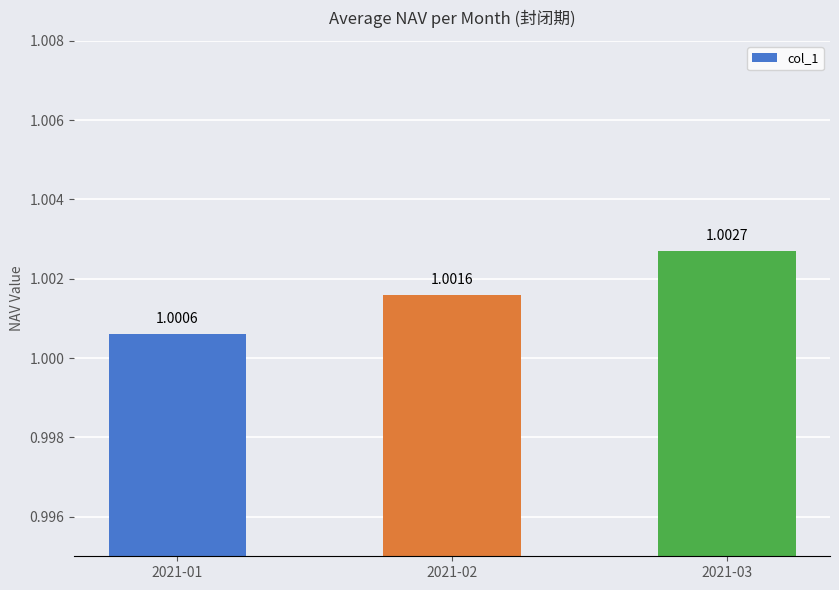

Reading left to right, extract all data points from this chart.

2021-01=1.0	2021-02=1.0	2021-03=1.0